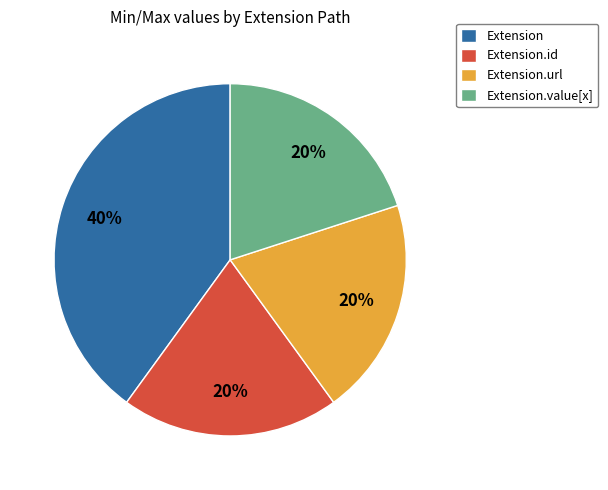

Is it true that Extension.id is 20% of the pie?

True